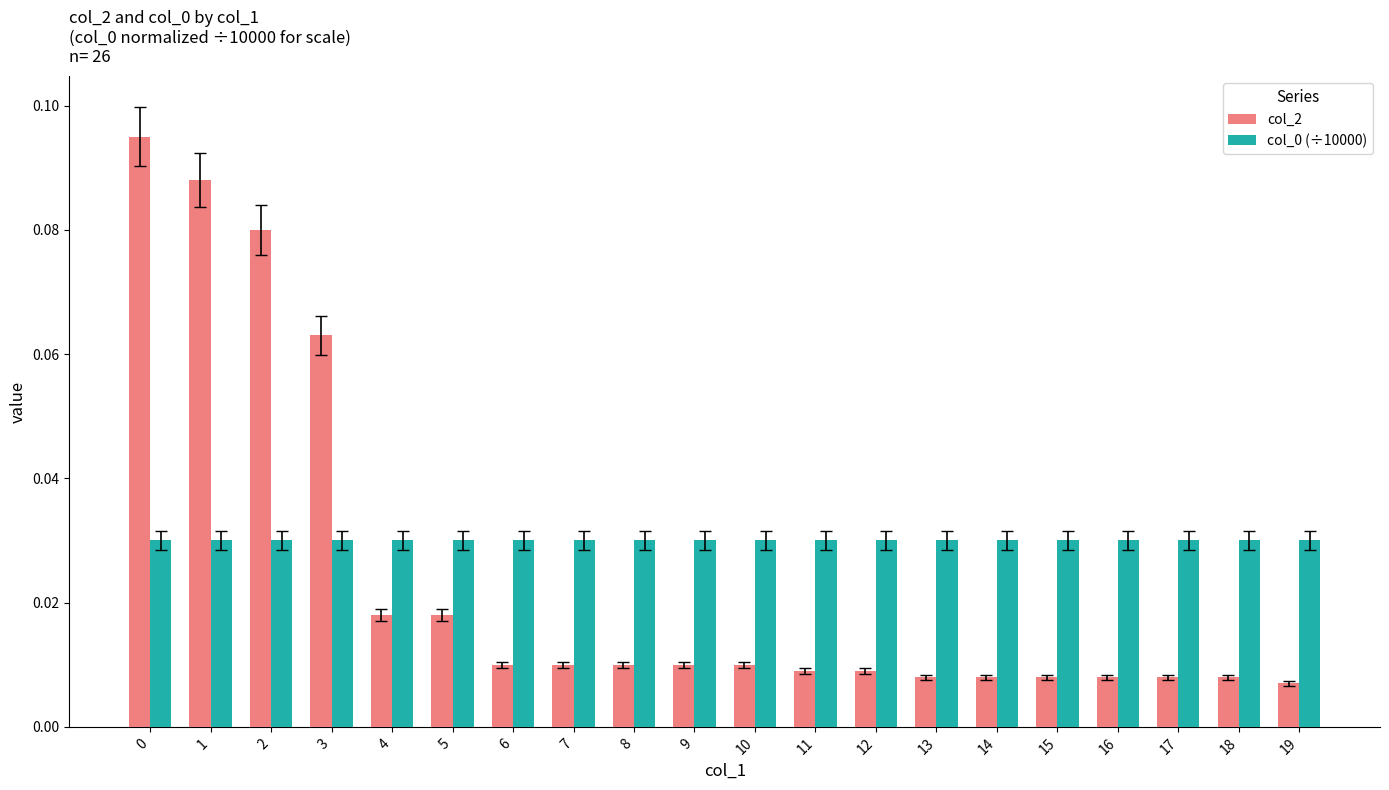

Which series has the largest range (max minus min)?

col_2